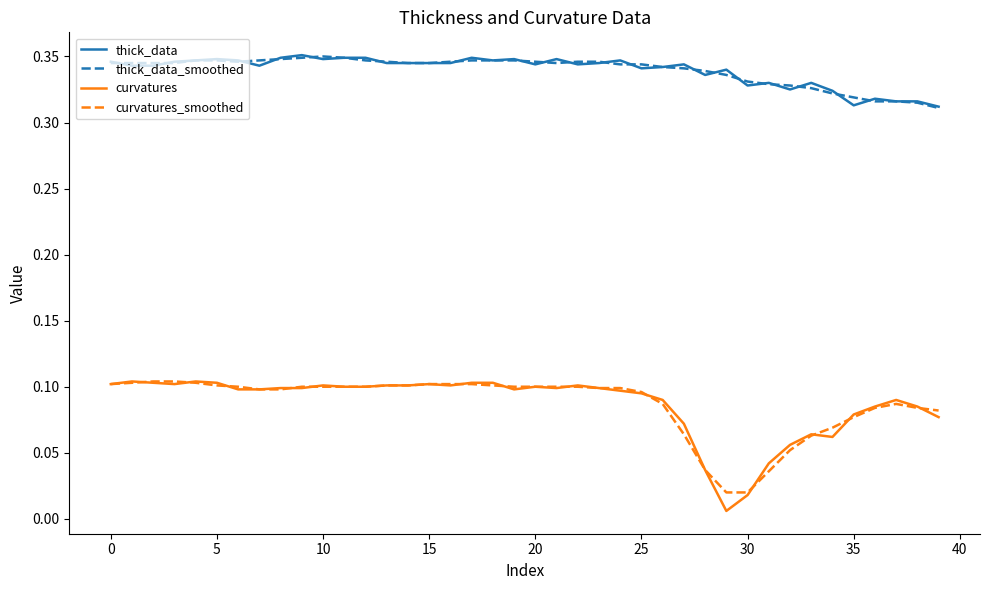

Which series has the largest range (max minus min)?

curvatures